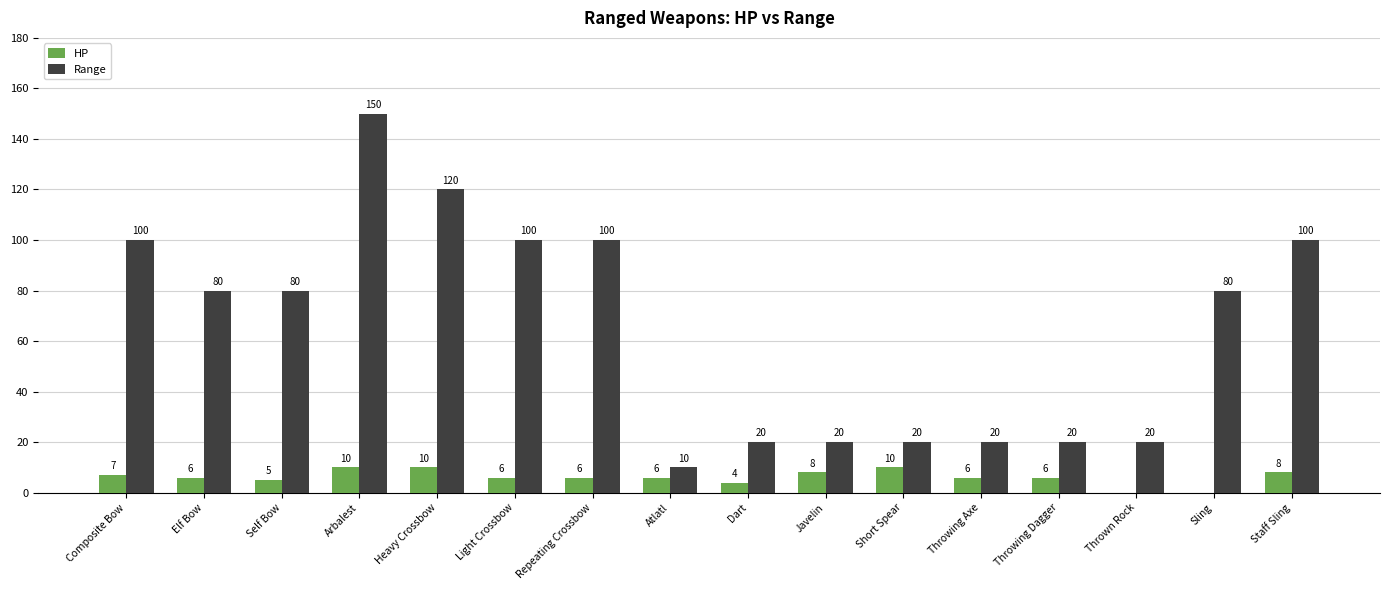

What is the total value across all series at Short Spear?

30